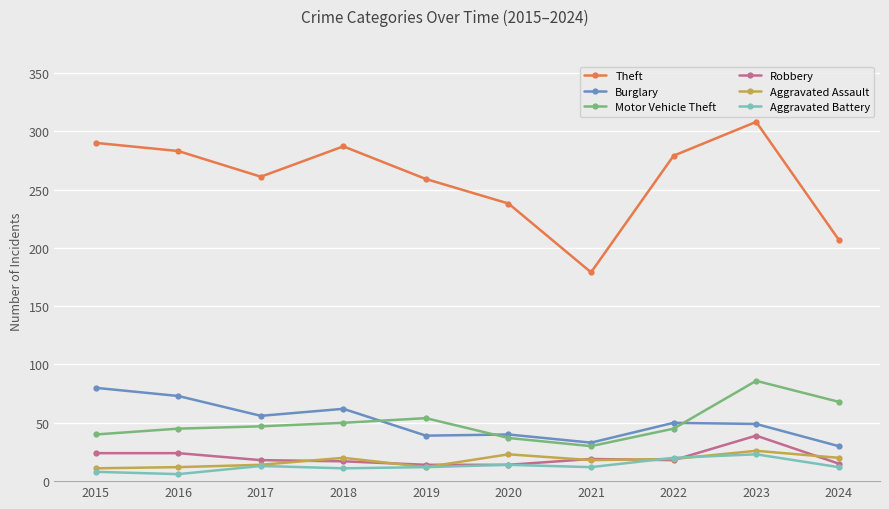

Is this an area chart (filled region under the line)?

No